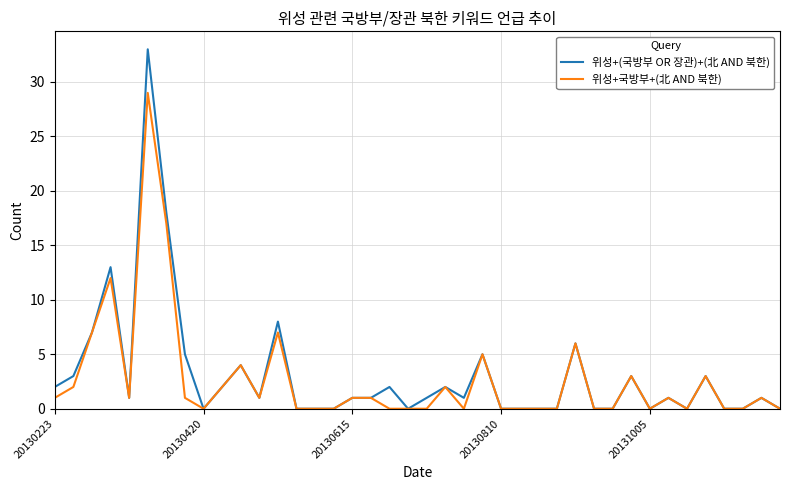

What is the sum of all 위성+(국방부 OR 장관)+(北 AND 북한) values?

124